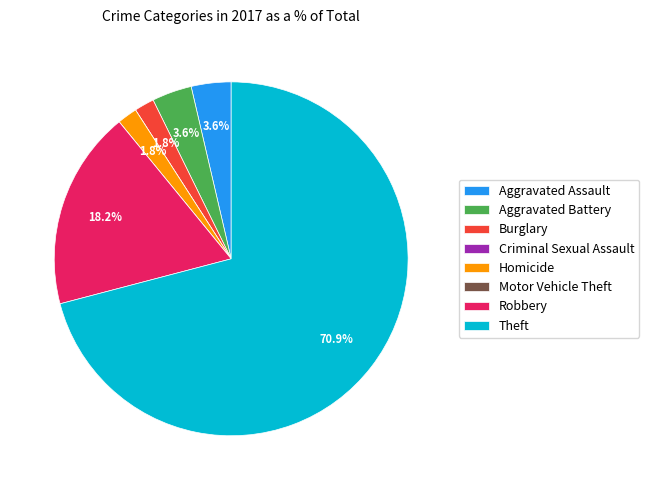

The Theft slice represents 60% of the pie. True or false?

False